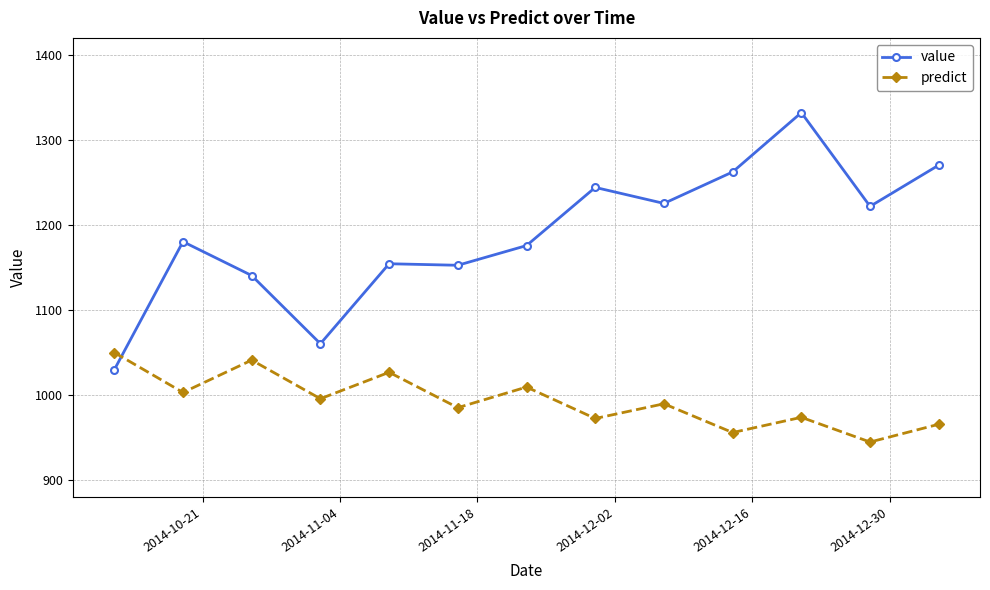

In predict, how many points are higher than both neighbors (excluding endpoints)?

5